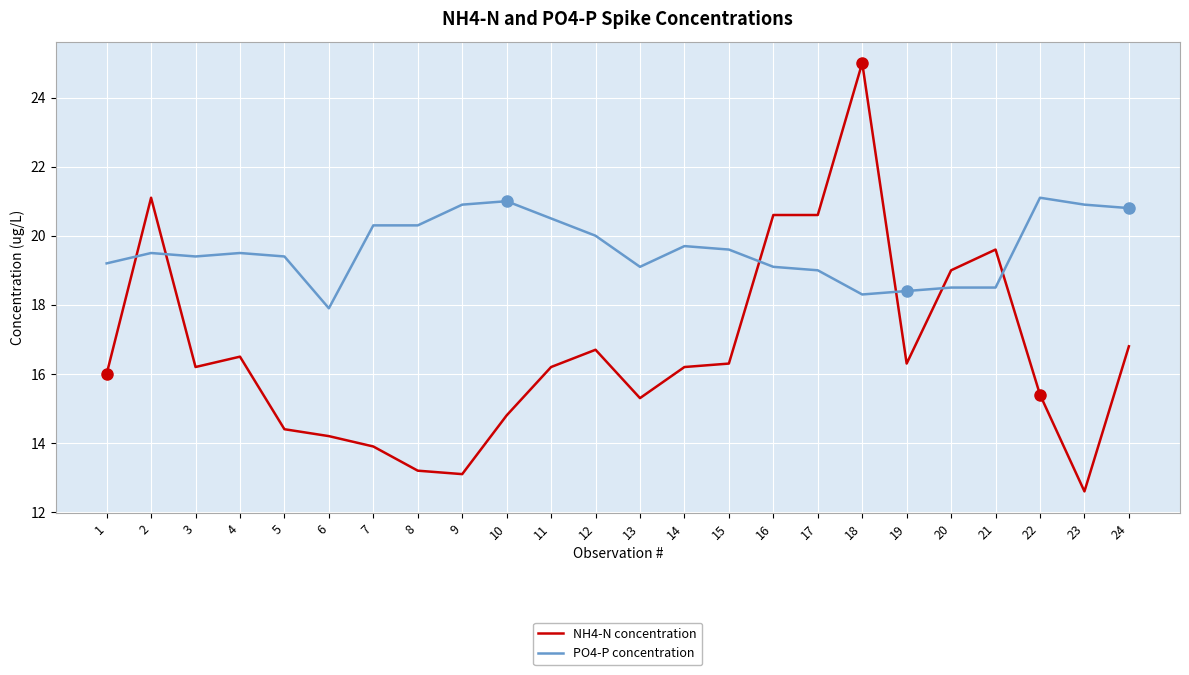

Reading left to right, list all the values displayed in this chart.

NH4-N concentration: 16.0	21.1	16.2	16.5	14.4	14.2	13.9	13.2	13.1	14.8	16.2	16.7	15.3	16.2	16.3	20.6	20.6	25.0	16.3	19.0	19.6	15.4	12.6	16.8
PO4-P concentration: 19.2	19.5	19.4	19.5	19.4	17.9	20.3	20.3	20.9	21.0	20.5	20.0	19.1	19.7	19.6	19.1	19.0	18.3	18.4	18.5	18.5	21.1	20.9	20.8